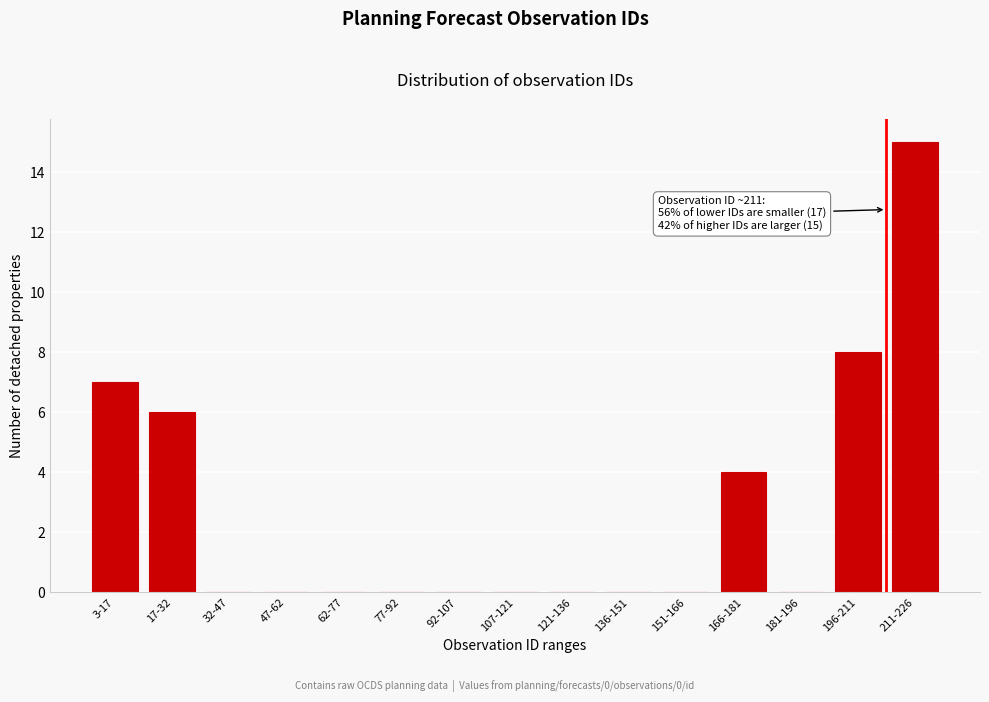

Reading left to right, extract all data points from this chart.

3-17=7	17-32=6	32-47=0	47-62=0	62-77=0	77-92=0	92-107=0	107-121=0	121-136=0	136-151=0	151-166=0	166-181=4	181-196=0	196-211=8	211-226=15